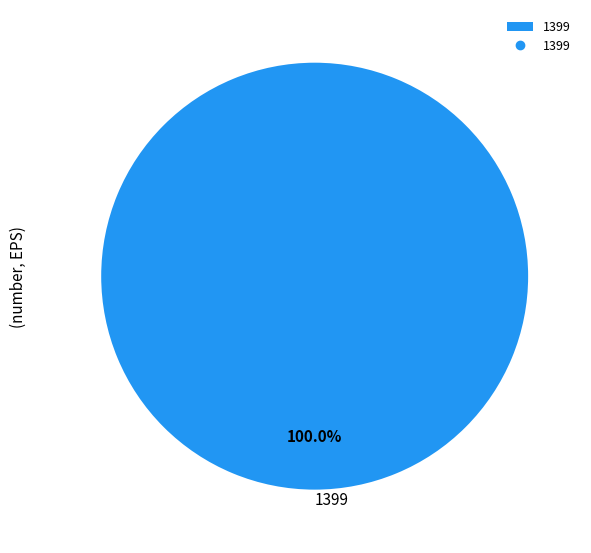

Rank the categories by value from lowest to highest.

1399